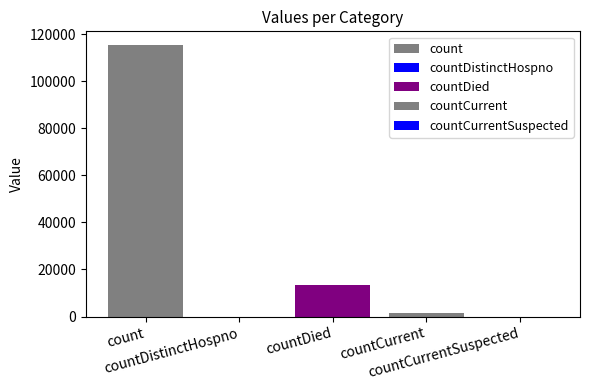

What is the difference between the maximum and minimum values?

115379